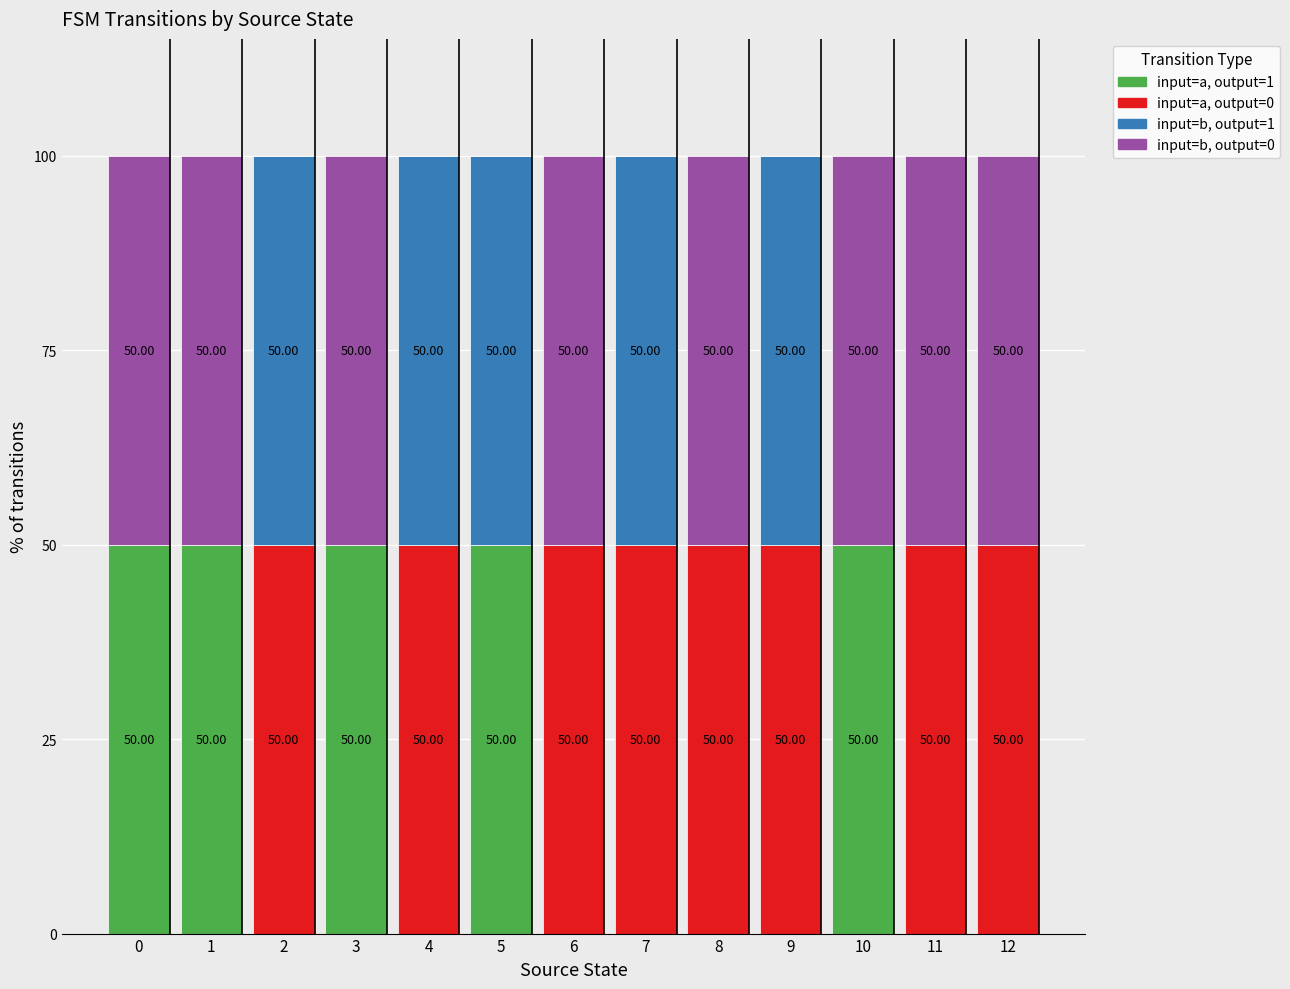

What is the sum of all input=a, output=1 values?

250